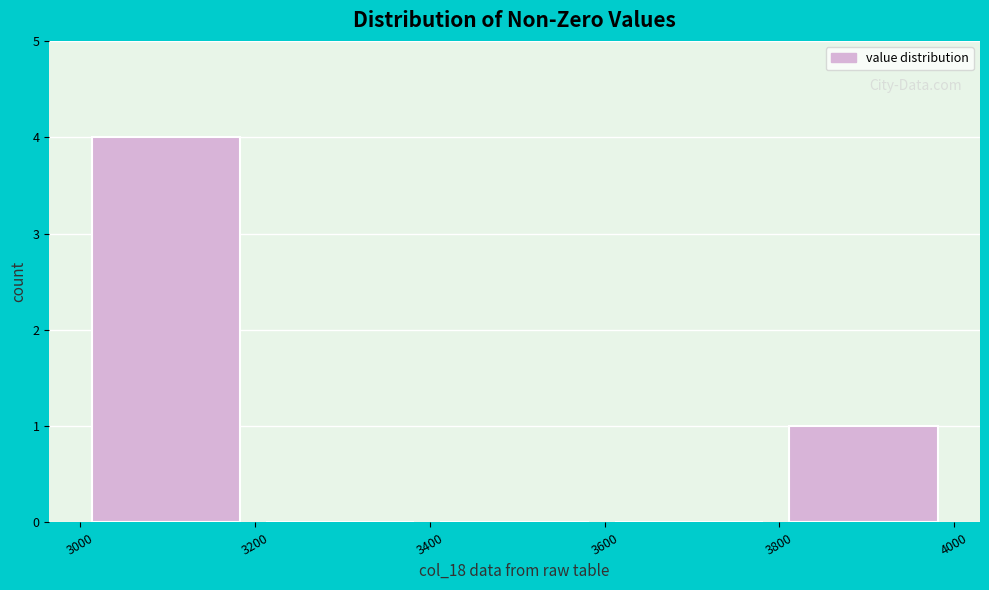

Reading left to right, list every bar in this chart as the range it spans on the x-axis followed by its height. Neither the bar edges nor the heights are printed on the chart, so give them approximately, as read against the axes.

3000 to 3200: 4
3200 to 3400: 0
3400 to 3600: 0
3600 to 3800: 0
3800 to 4000: 1